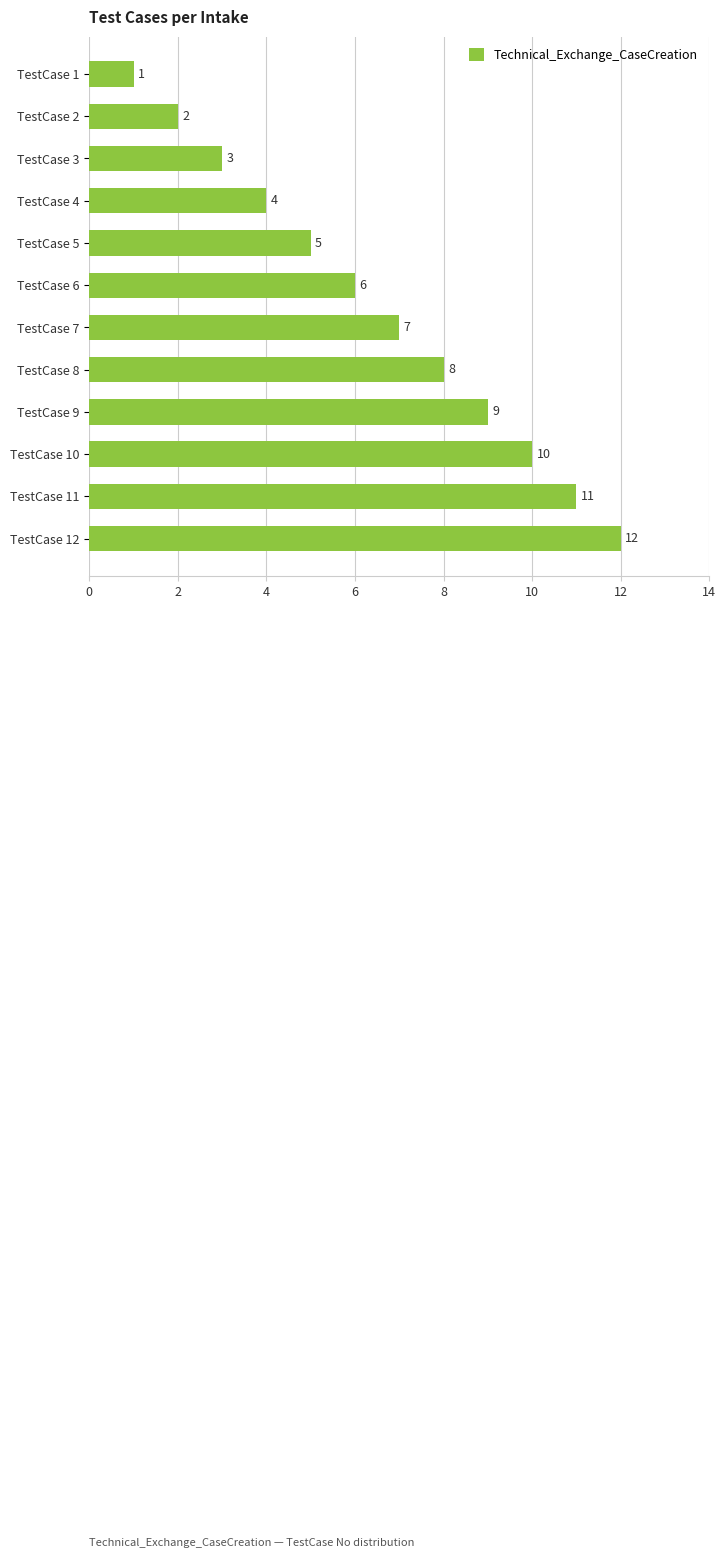

Is it true that the value at TestCase 3 is 3?

True